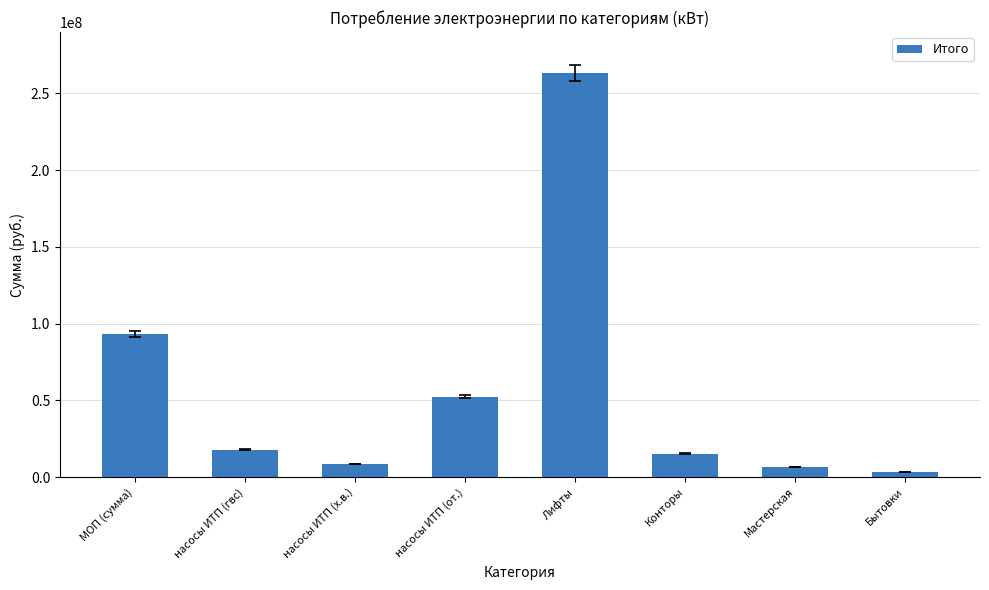

What position from the left is Мастерская?

7